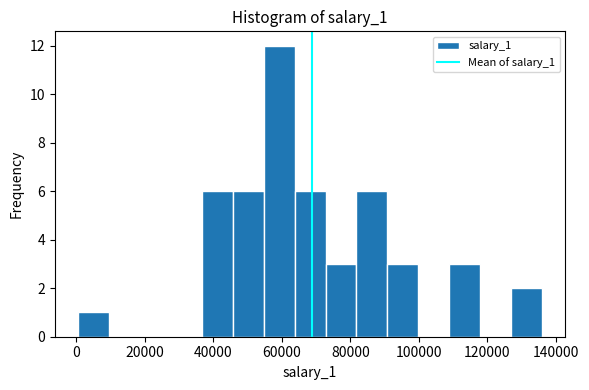

How tall is the bar that spans 64000 to 72000 on the x-axis? Neither the bar edges nor the heights are printed on the chart, so give them approximately, as read against the axes.

6